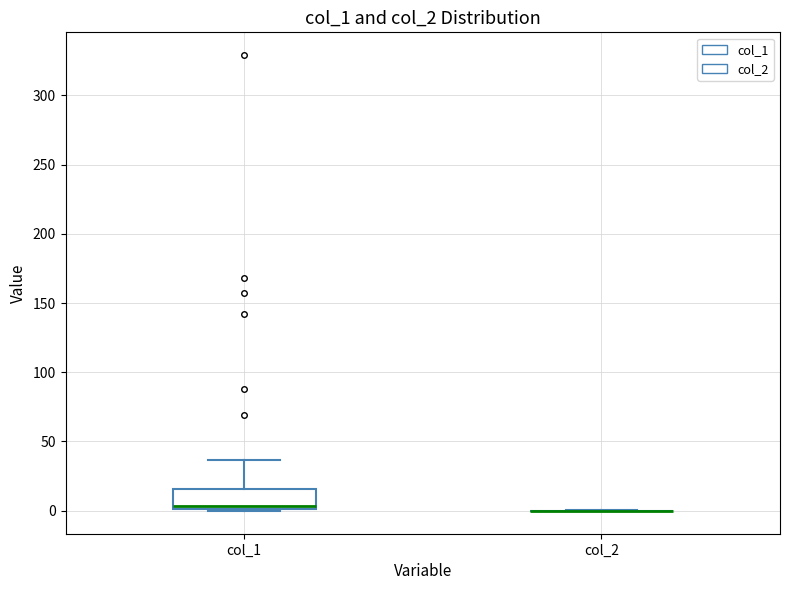

Comparing the boxes themselves (not the whiskers), which one is the tallest?

col_1